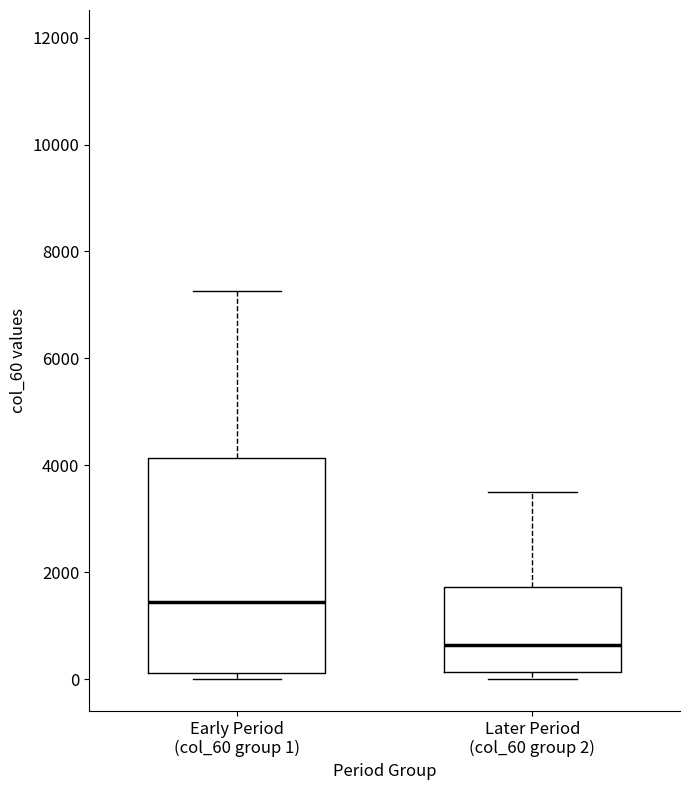

Reading left to right, read every box against the y-axis: the position of its median line, the range the box covers, and the ends of its whiskers. The values are not printed on the chart, so give them approximately, as read against the axis.

Early Period (col_60 group 1): median 1400, box 200 to 4200, whiskers 0 to 7200
Later Period (col_60 group 2): median 600, box 200 to 1800, whiskers 0 to 3600